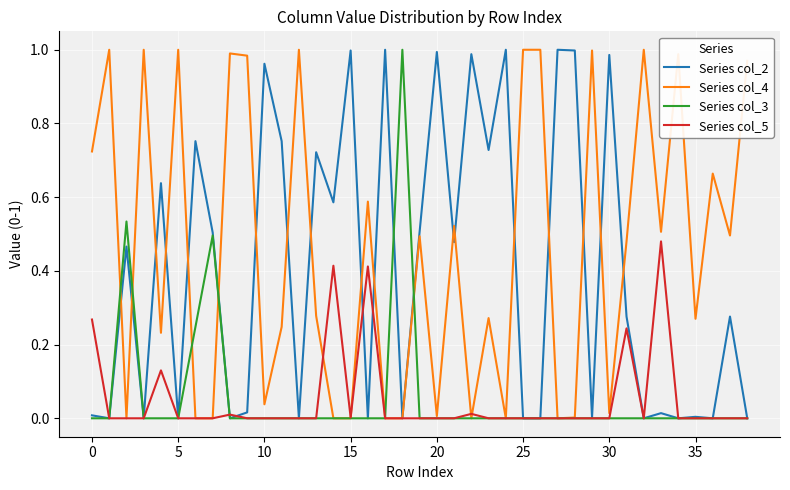

How many lines are shown in the chart?

4